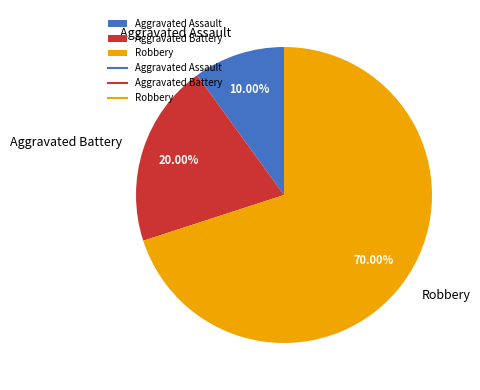

What is the smallest slice in the pie chart?

Aggravated Assault